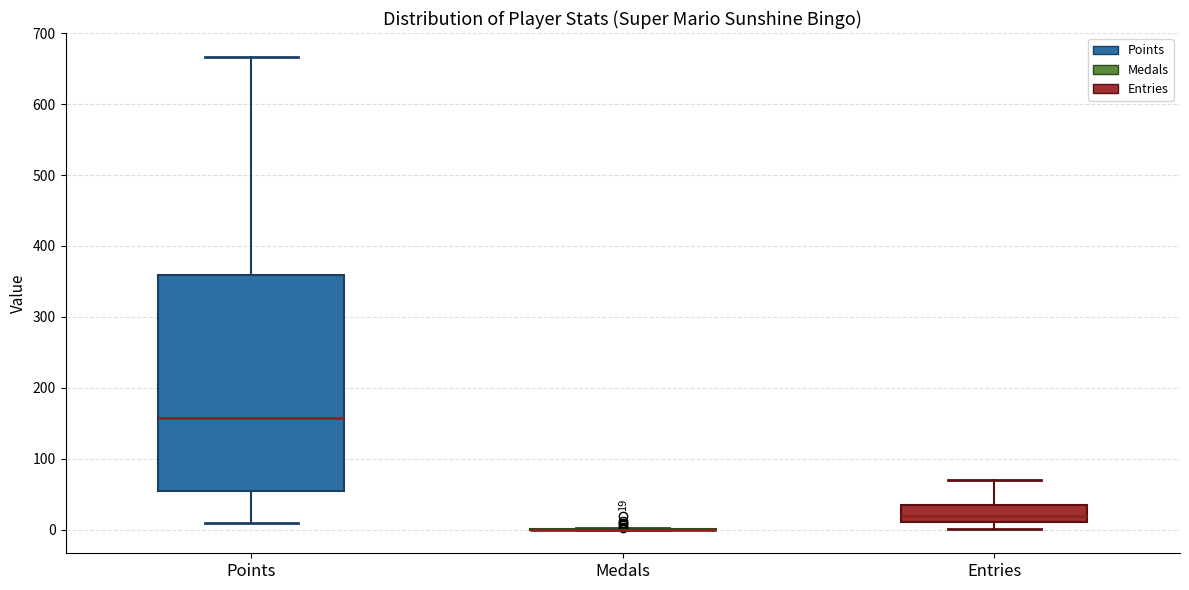

Which box is the tallest, from its lower edge to its upper edge?

Points